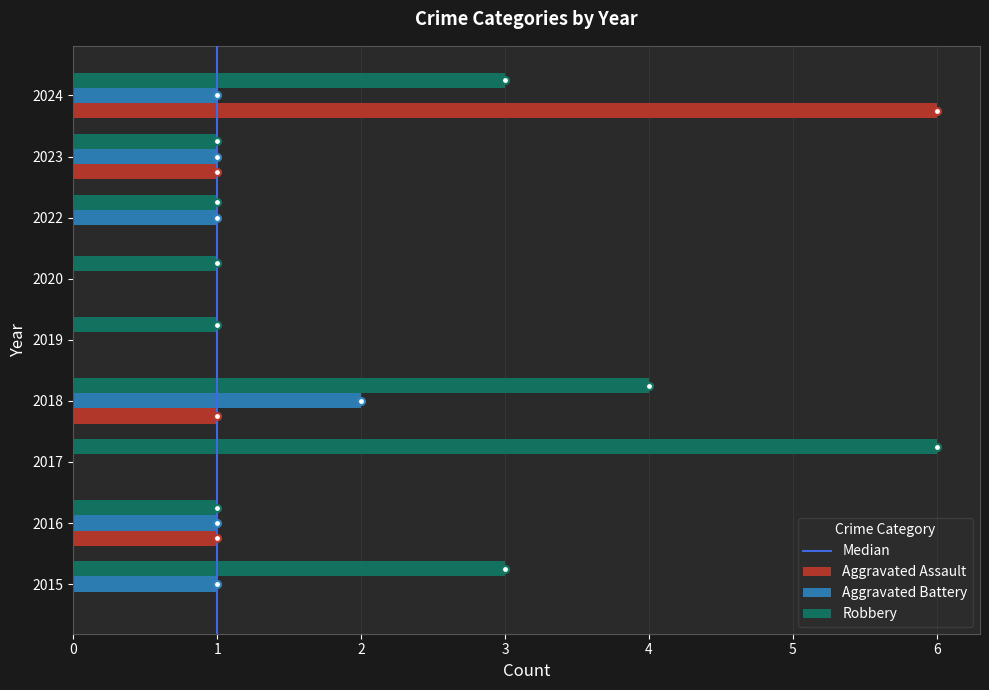

What is the sum of all Aggravated Assault values?

9